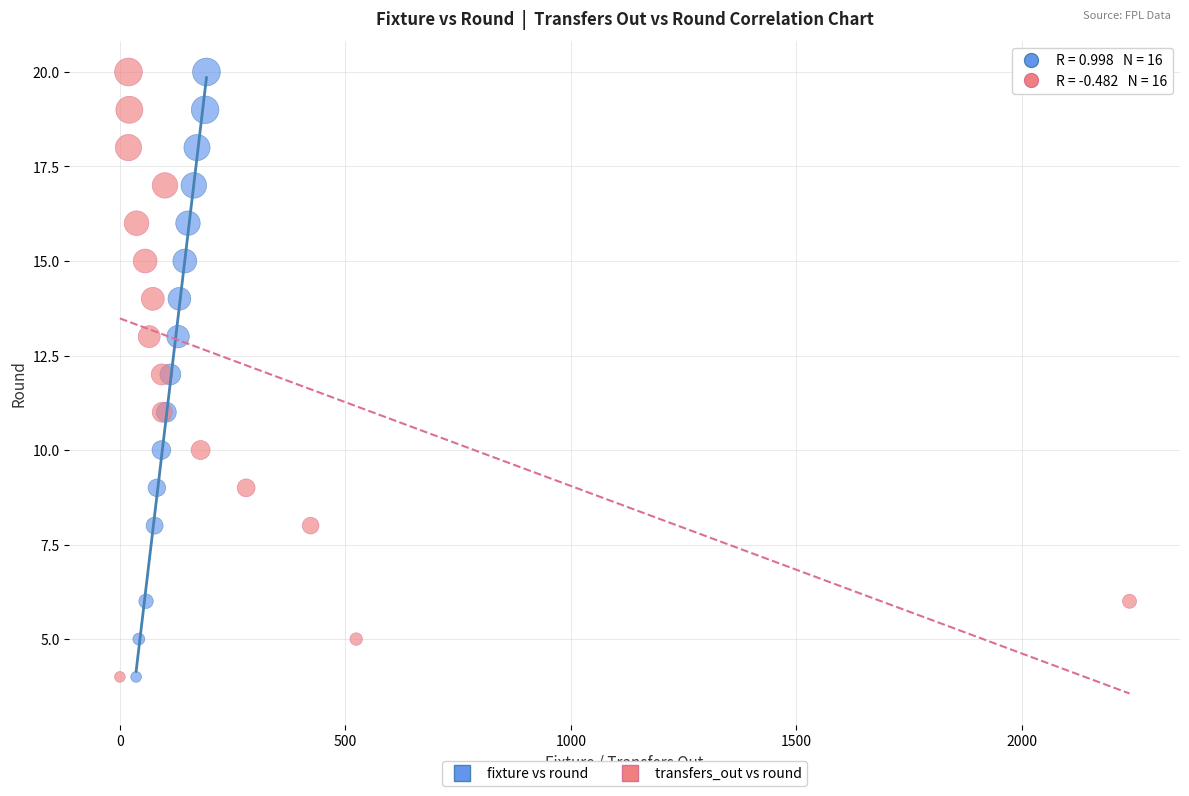

What are all the series names shown in the legend?

fixture vs round, transfers_out vs round